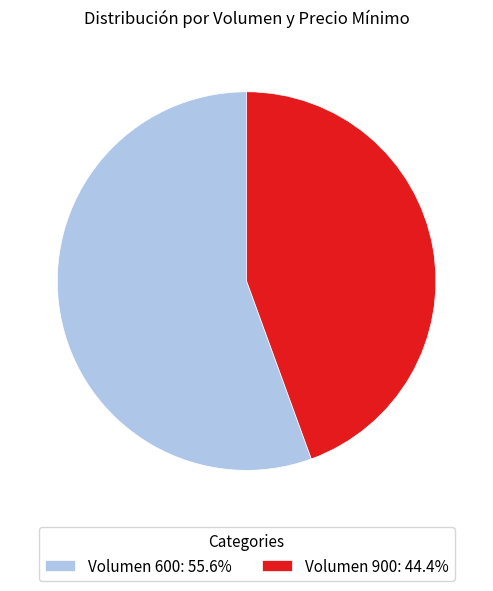

Approximately how many times larger is the value at Volumen 900: 44.4% compared to Volumen 600: 55.6%?

0.8